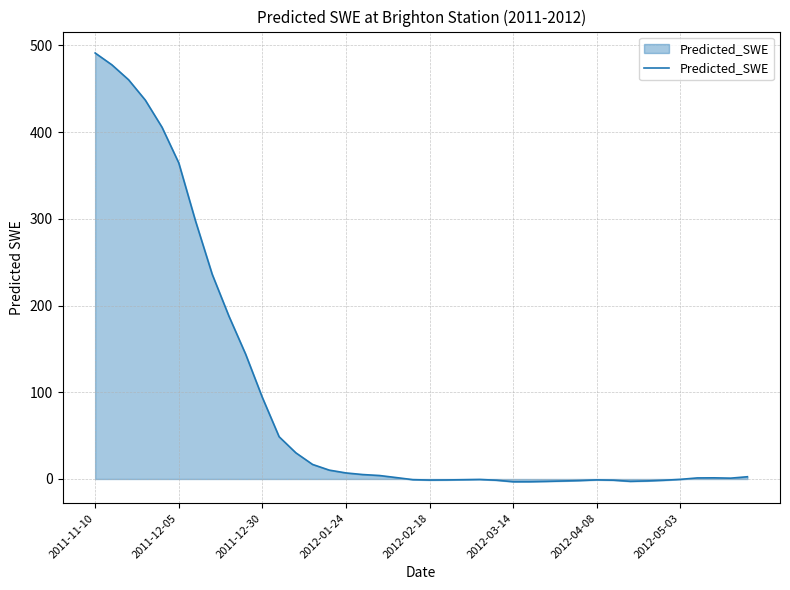

What is the maximum value shown in the chart?

491.1